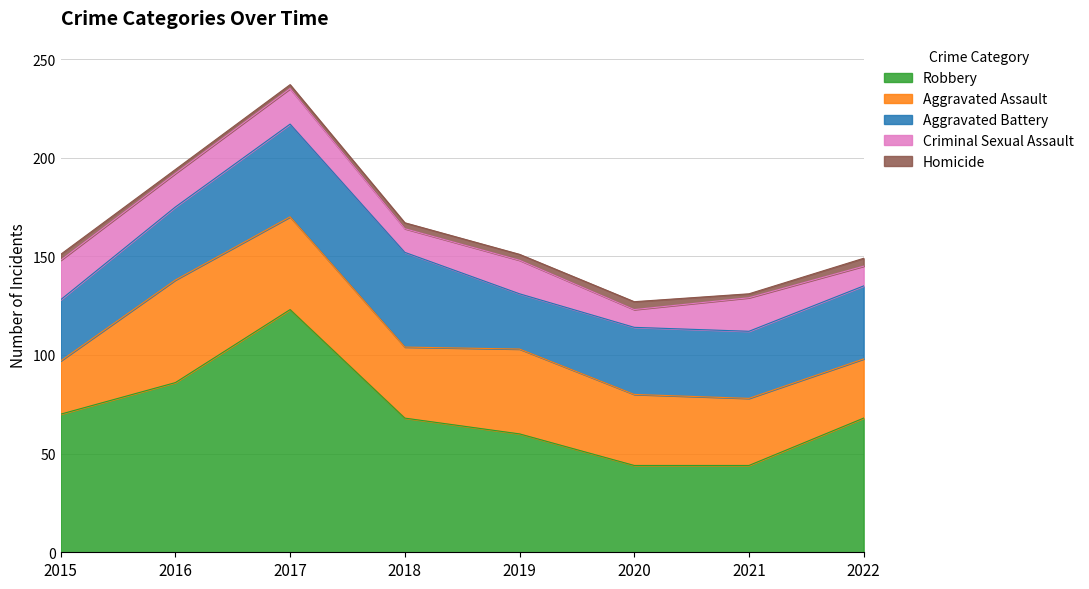

The value of Aggravated Assault at 2021 is 34. True or false?

True